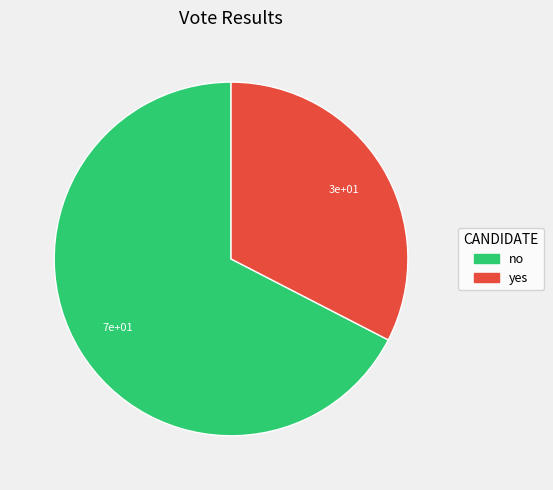

Combined, do no and yes account for over 50%?

Yes